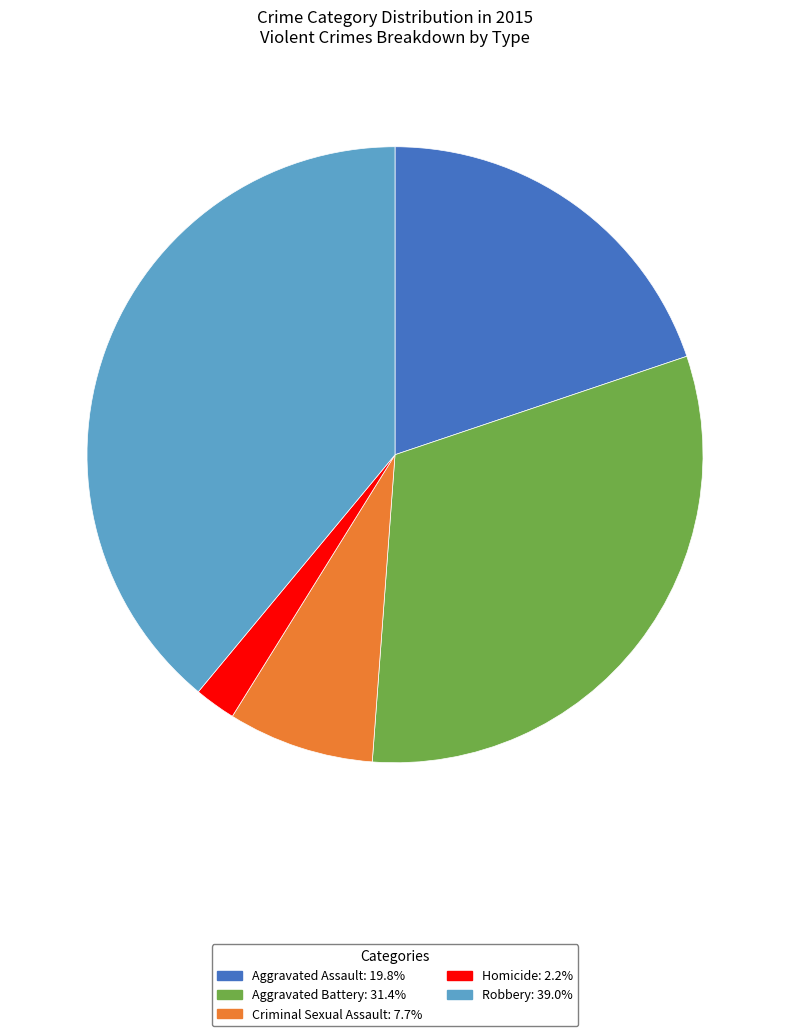

Is it true that Homicide is 12% of the pie?

False